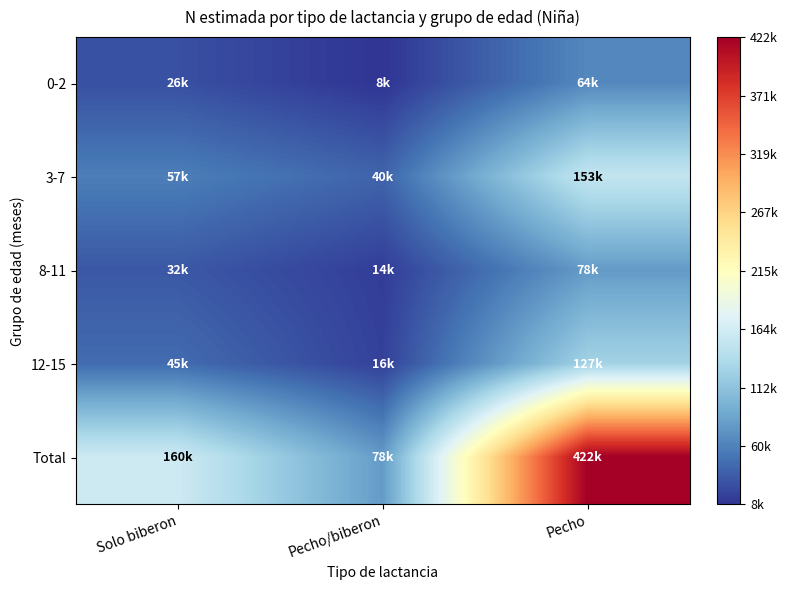

At how many categories does at least one series exceed 250630?

1